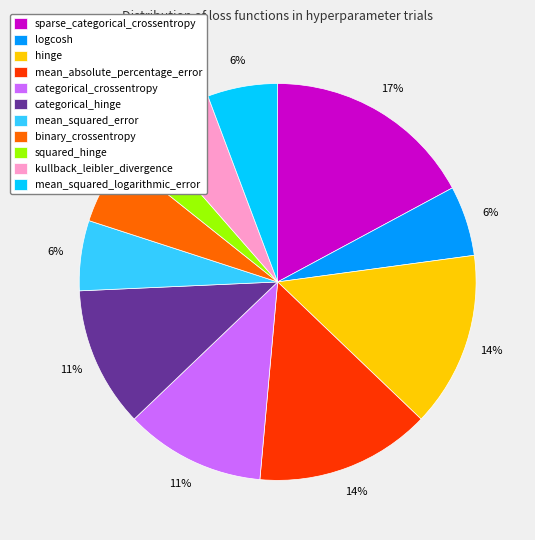

Which slice is the largest?

sparse_categorical_crossentropy